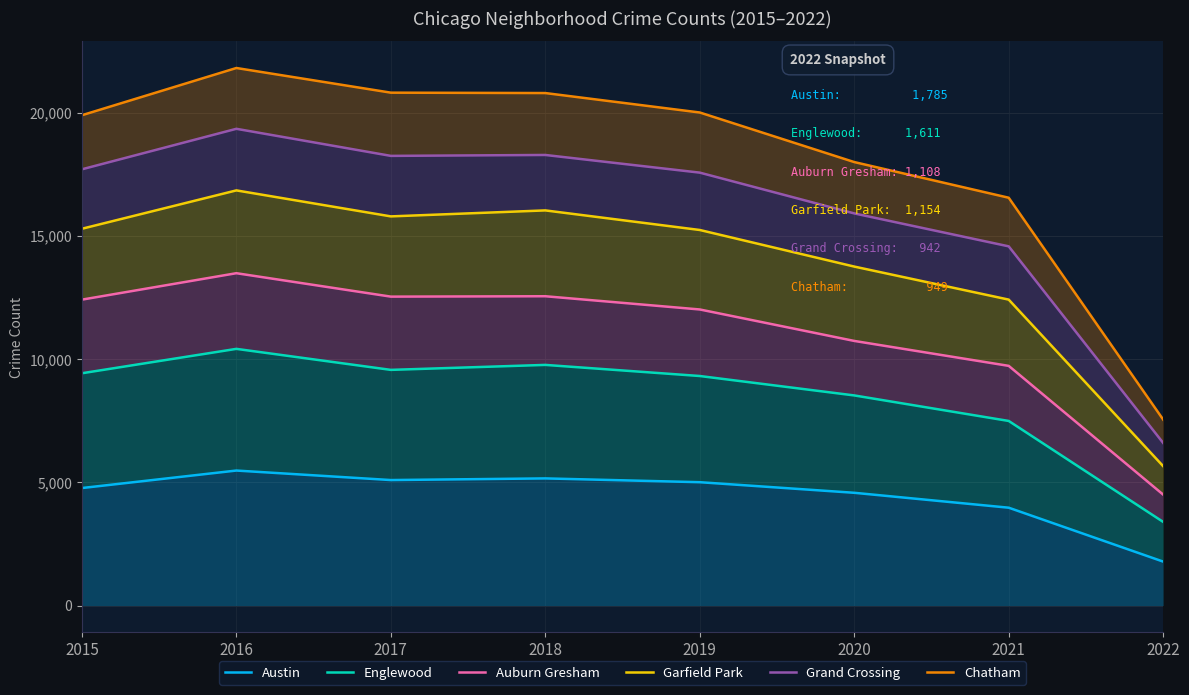

What is the value of the Englewood point at the 3rd from the left?

9567